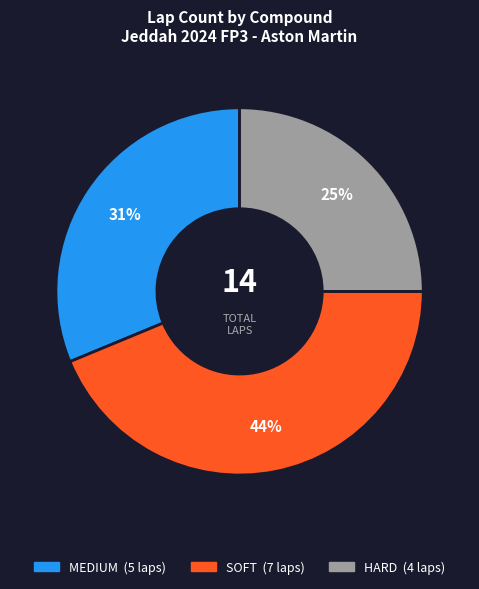

Is SOFT the majority of the pie?

No